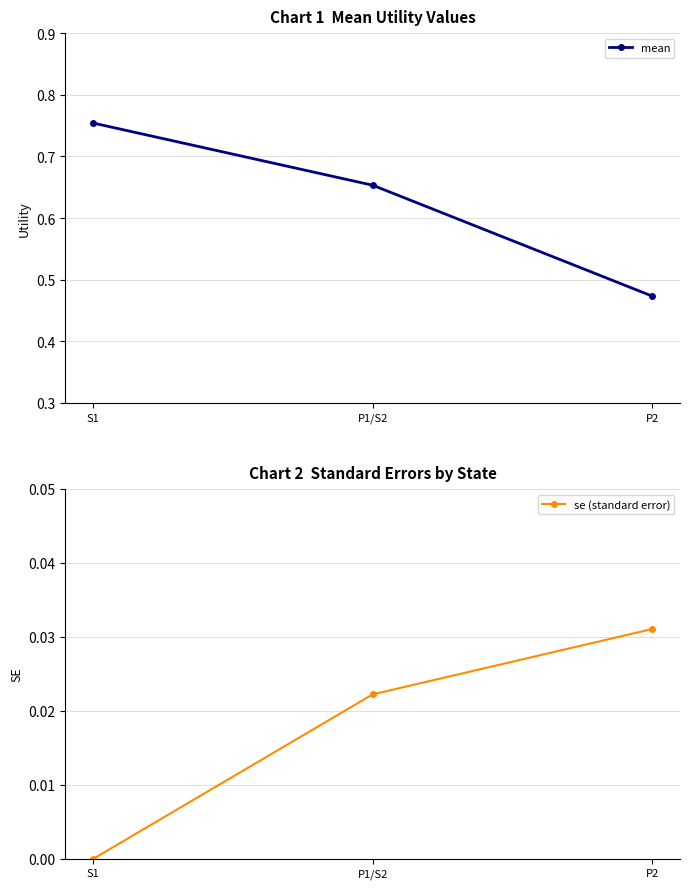

What is the label of the 1st point from the right?

P2